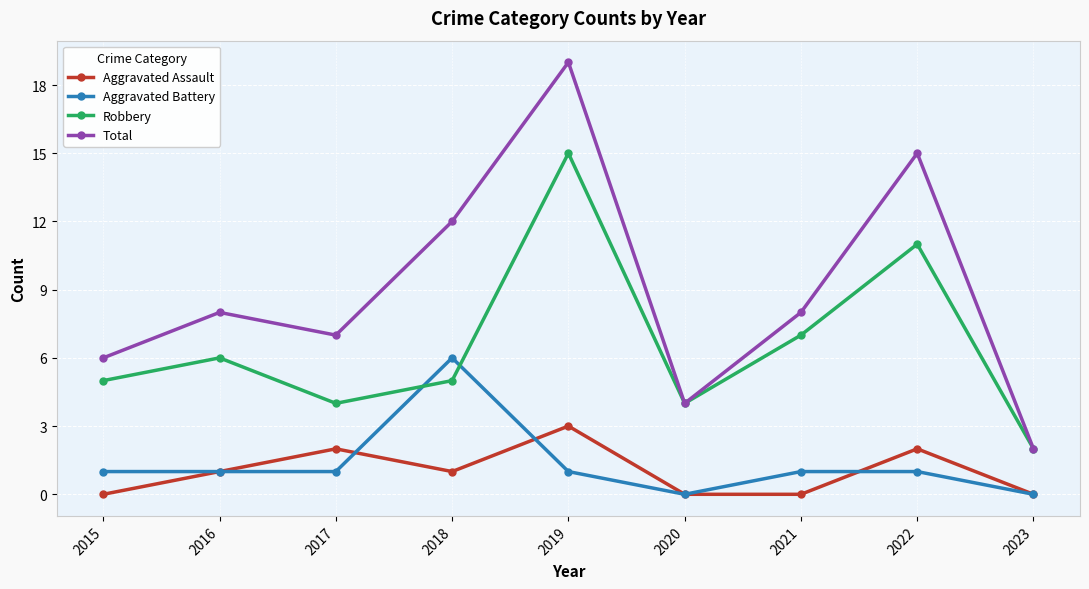

Reading left to right, what are all the values shown in this chart?

Aggravated Assault: 0	1	2	1	3	0	0	2	0
Aggravated Battery: 1	1	1	6	1	0	1	1	0
Robbery: 5	6	4	5	15	4	7	11	2
Total: 6	8	7	12	19	4	8	15	2